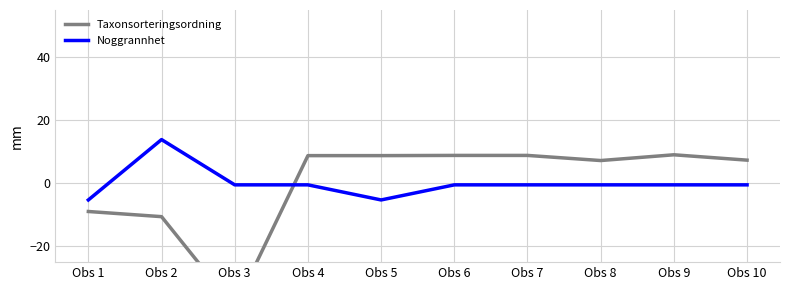

What is the minimum value shown in the chart?

-39.5